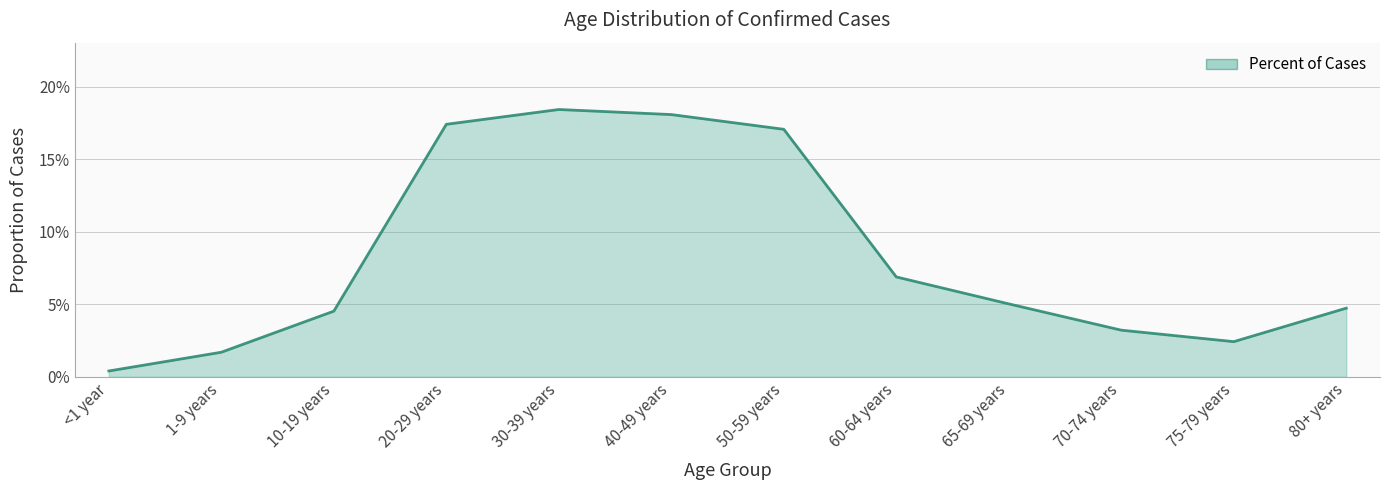

Does the chart display data point markers on the line(s)?

No